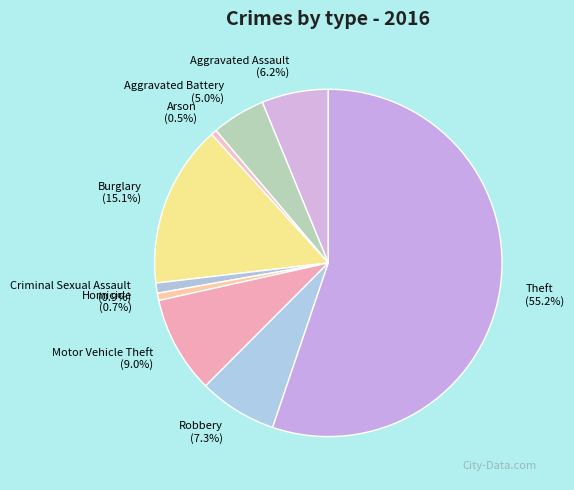

Is Theft the majority of the pie?

Yes